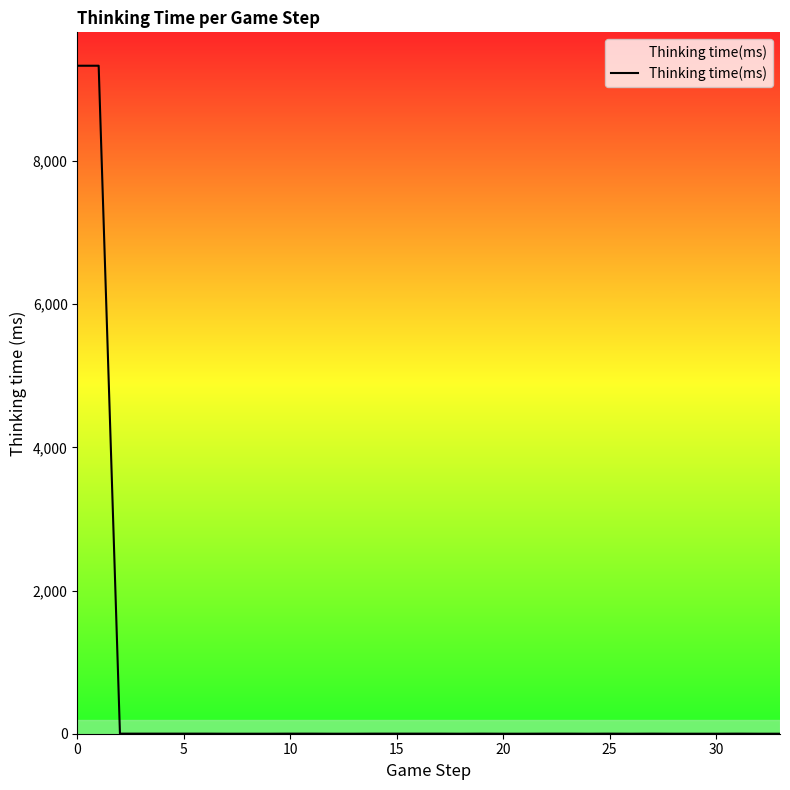

What is the greatest value displayed?

9333